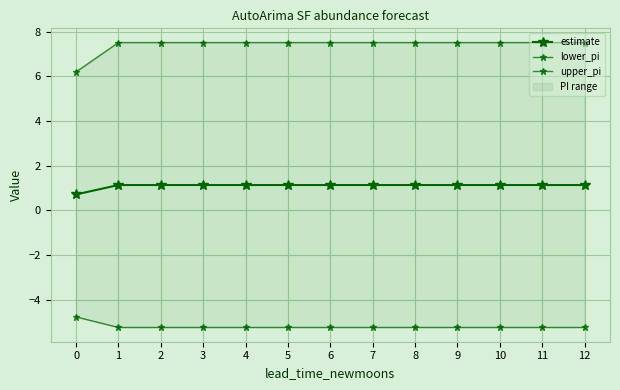

Between 0 and 5, which series saw the biggest shift?

upper_pi